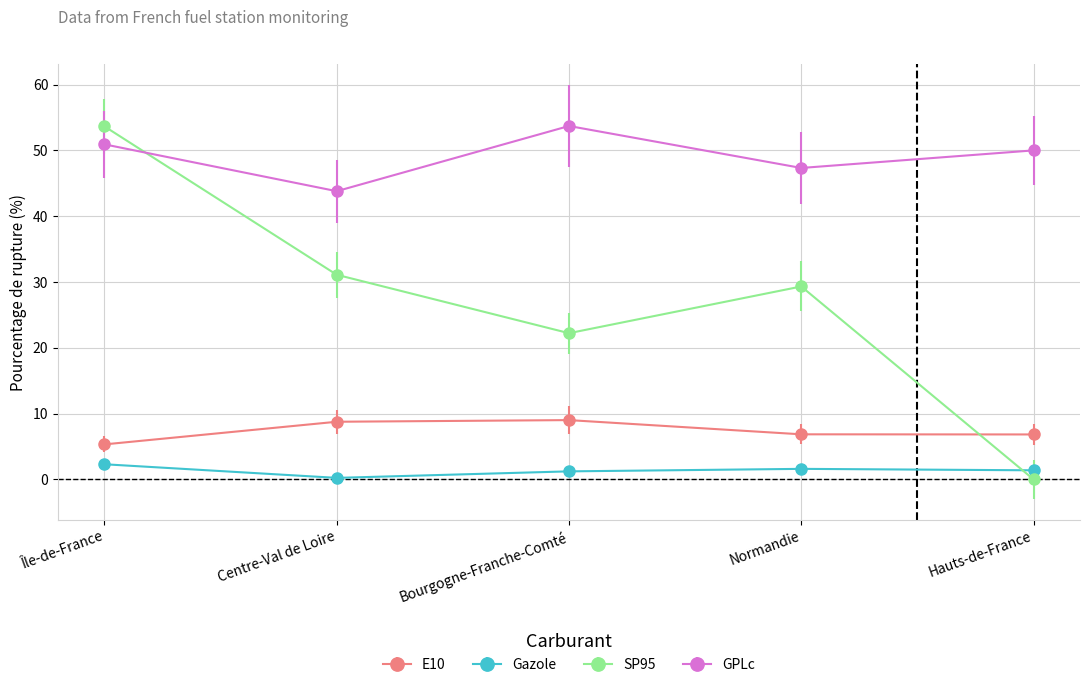

True or false: E10 and SP95 intersect in this chart.

True